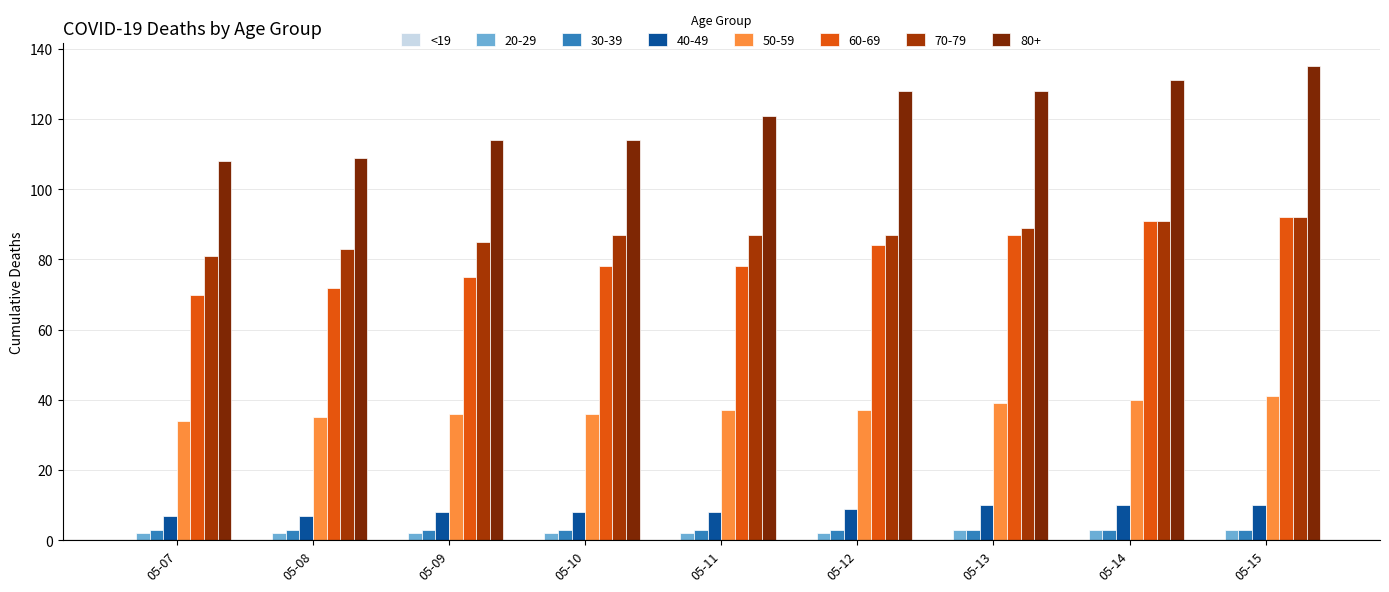

Which series has the widest spread of values?

80+